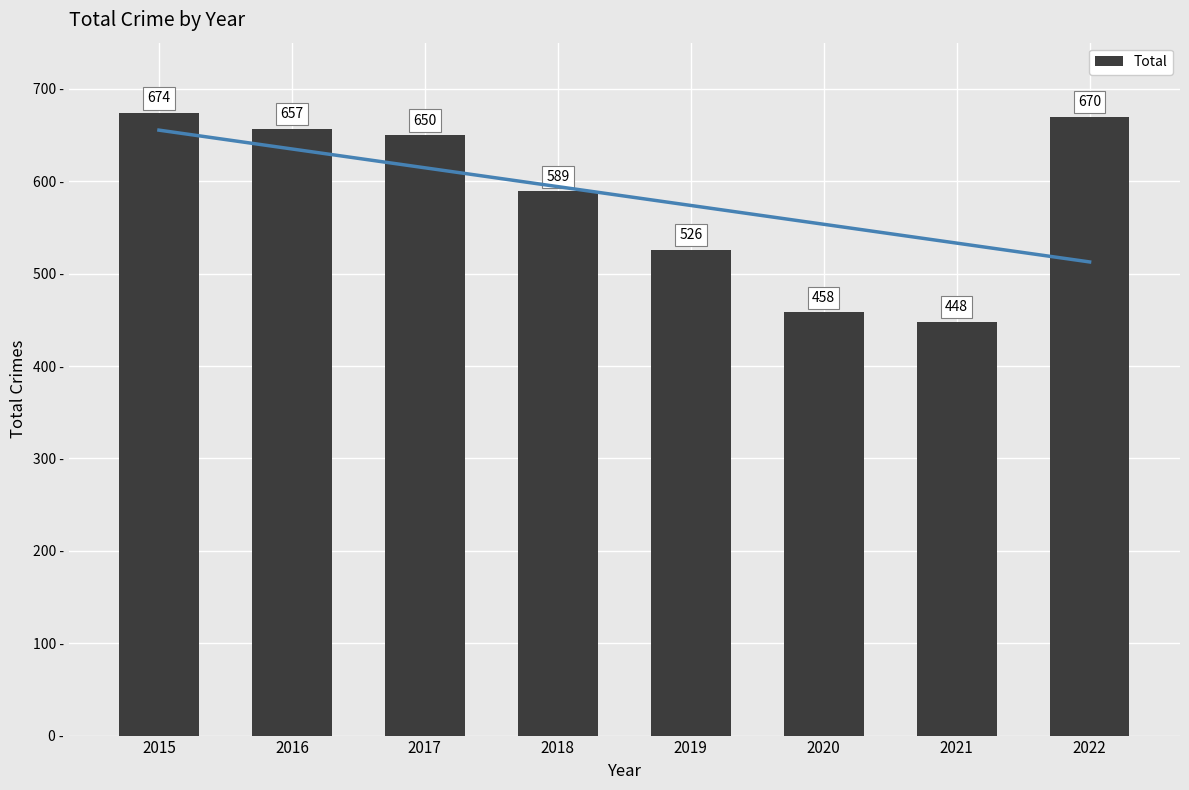

What is the sum of all values?

4672